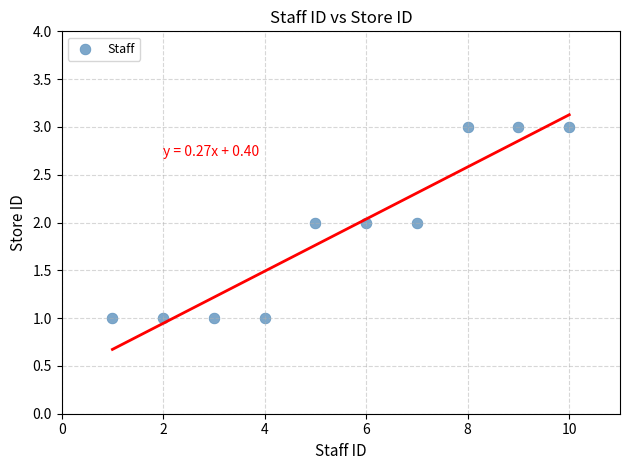

What is the average X value?

6